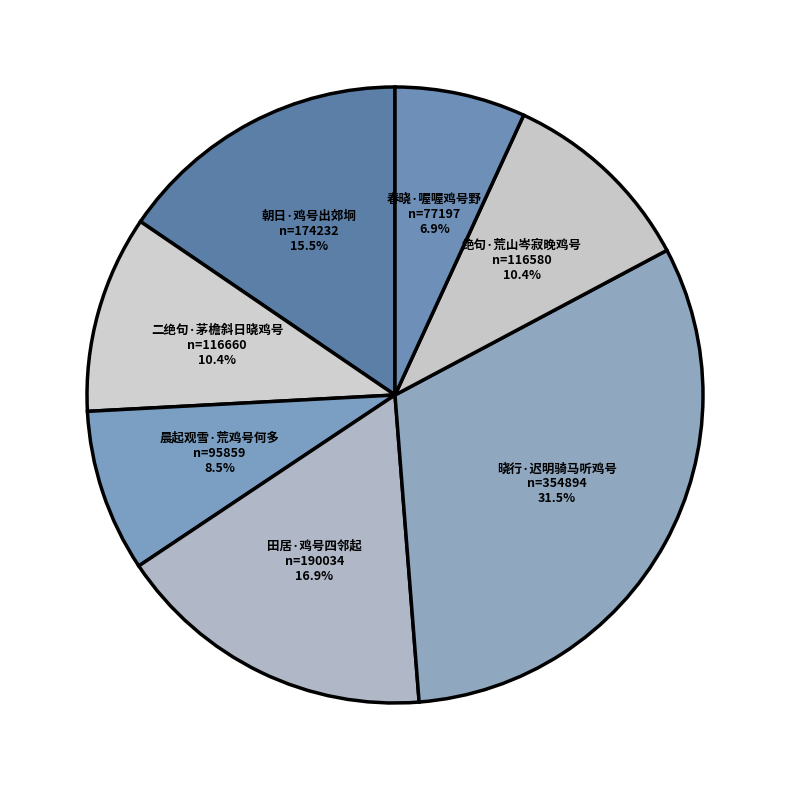

What percentage is NOT represented by 朝日·鸡号出郊坰?

84.5%